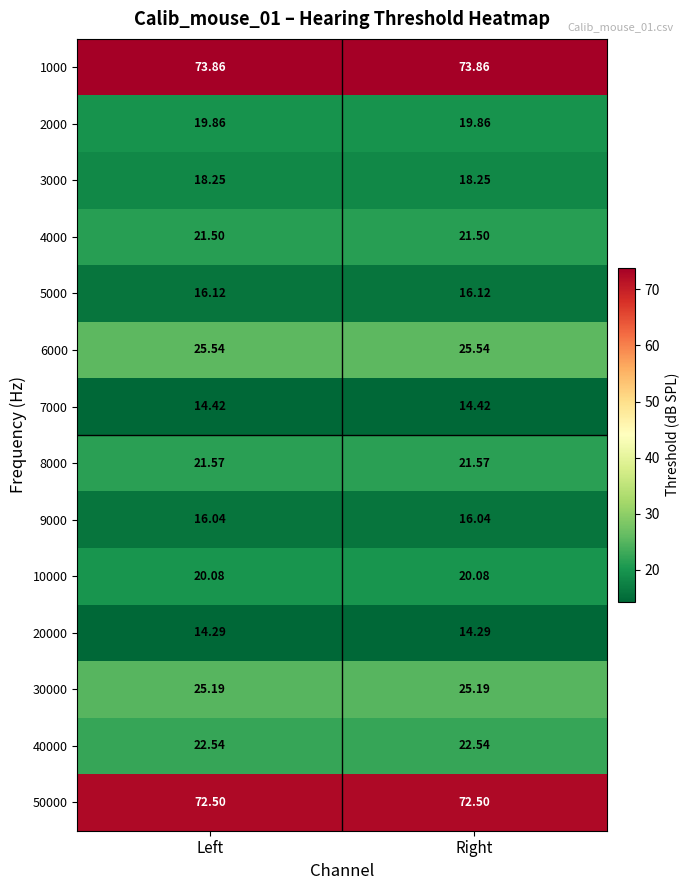

How many data points does each series have?

2